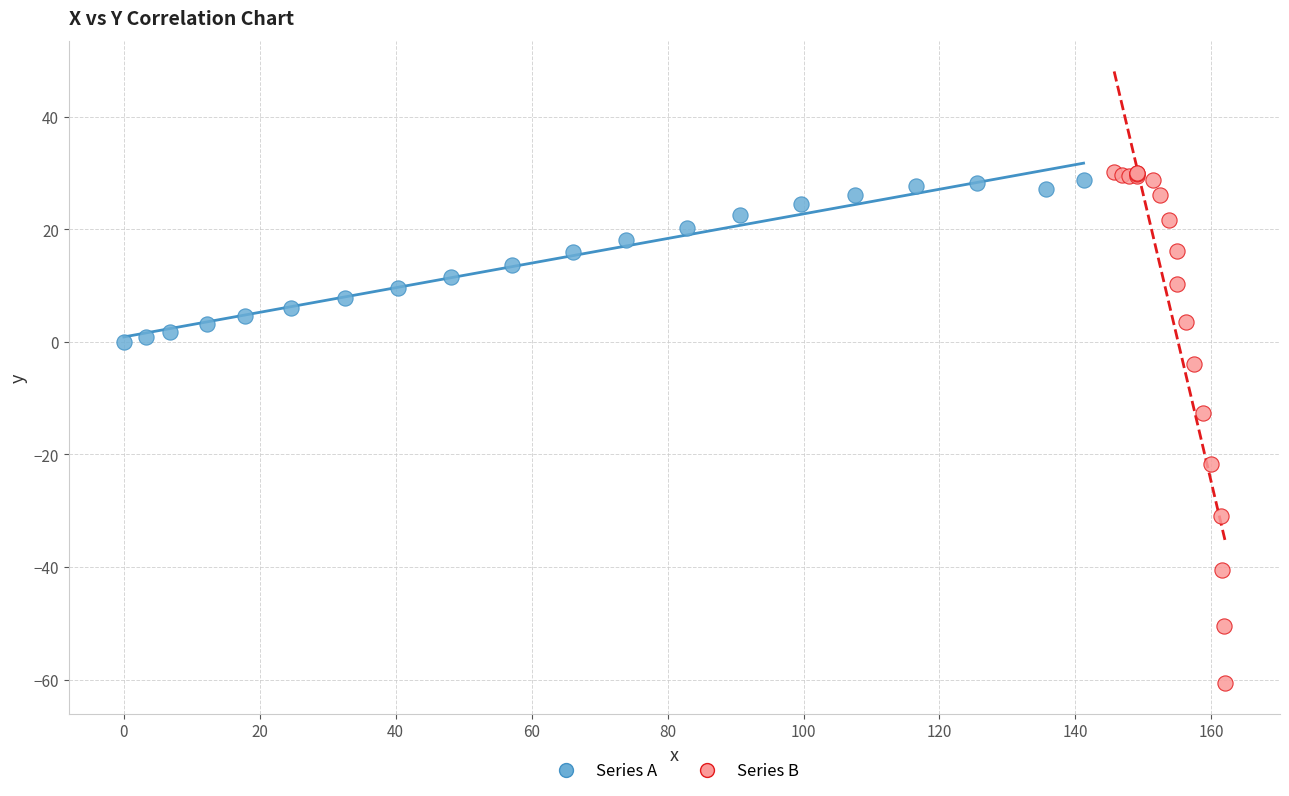

Which series has the widest spread of Y values?

Series B